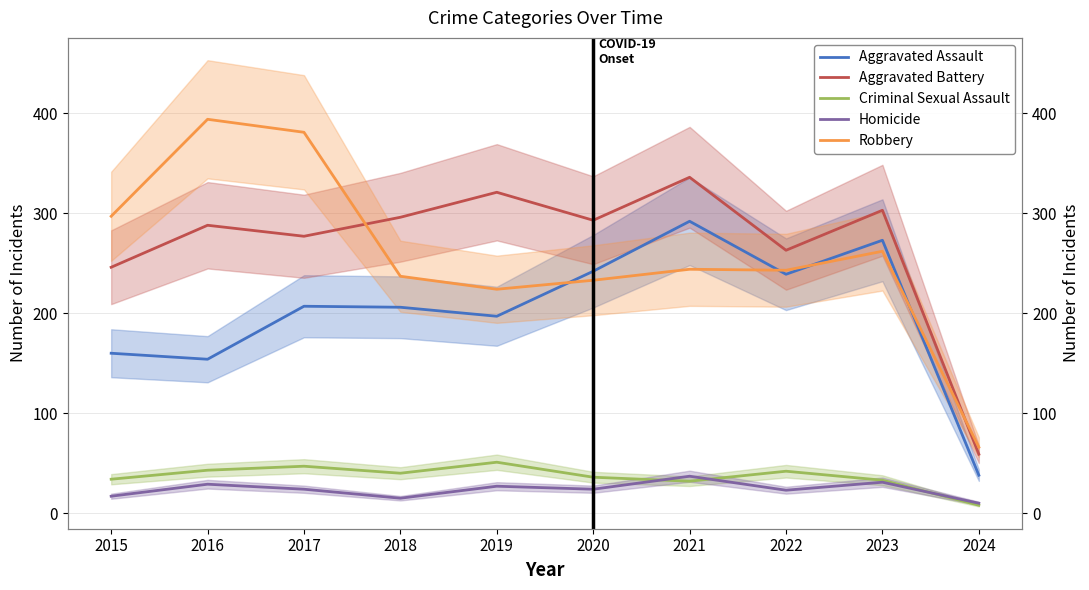

Is the value of Aggravated Battery at 2024 greater than the value of Aggravated Assault at 2022?

No